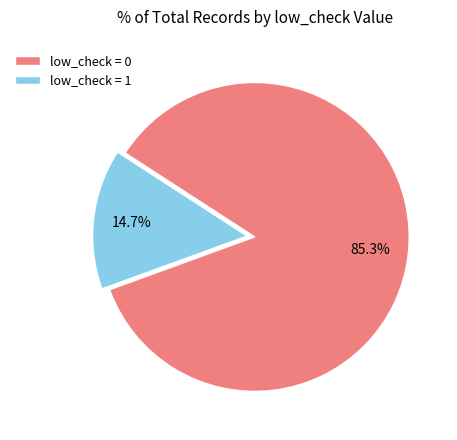

How many segments does this pie chart have?

2